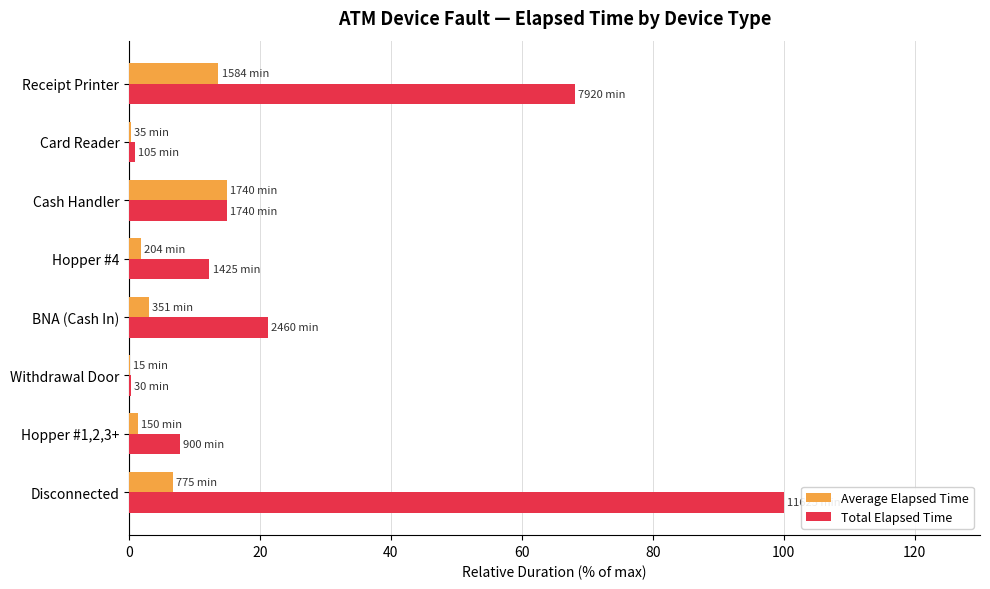

What is the sum of all Total Elapsed Time values?

225.4